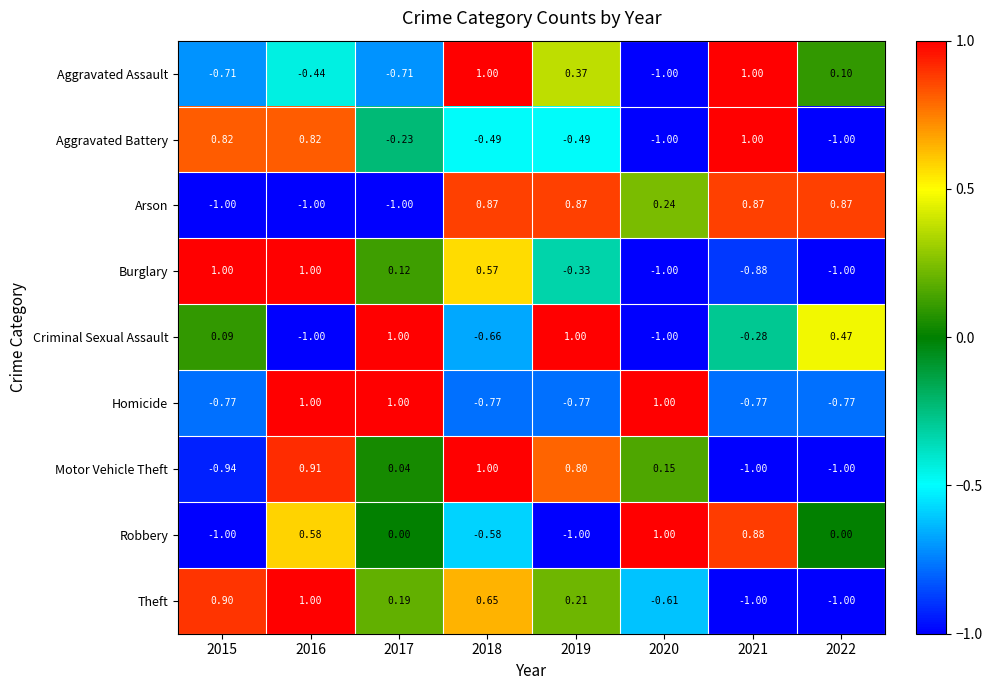

Which series has the largest total across all categories?

Arson